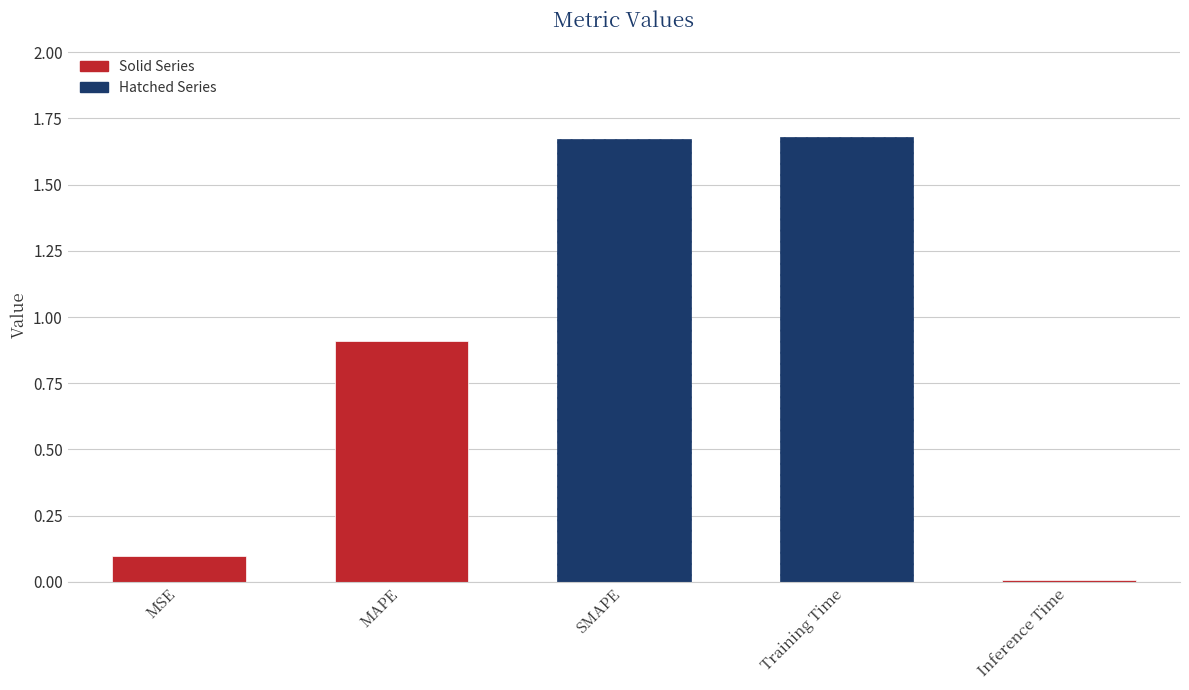

Does the chart contain stacked bars?

No